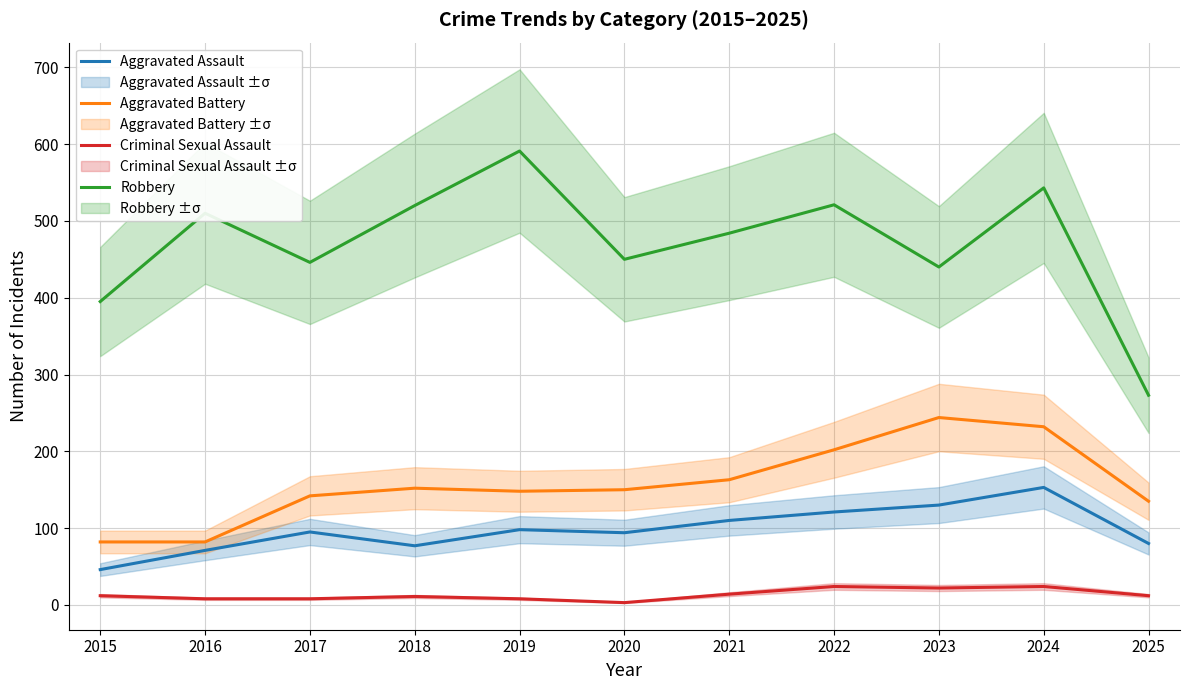

What is the difference between the highest and lowest values at 2019?

583